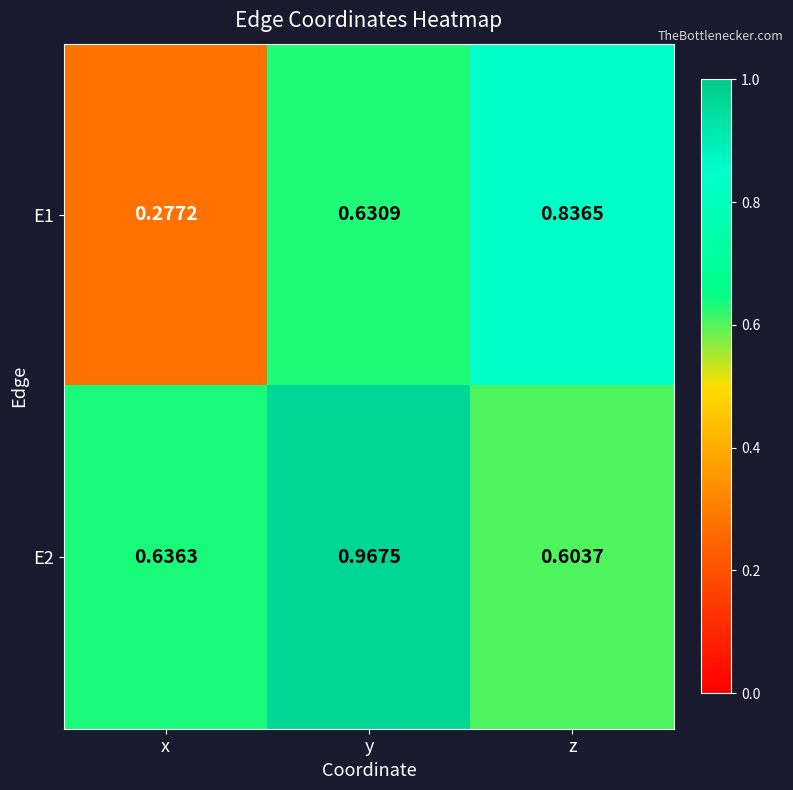

Rank the categories by E2 value from highest to lowest.

y, x, z